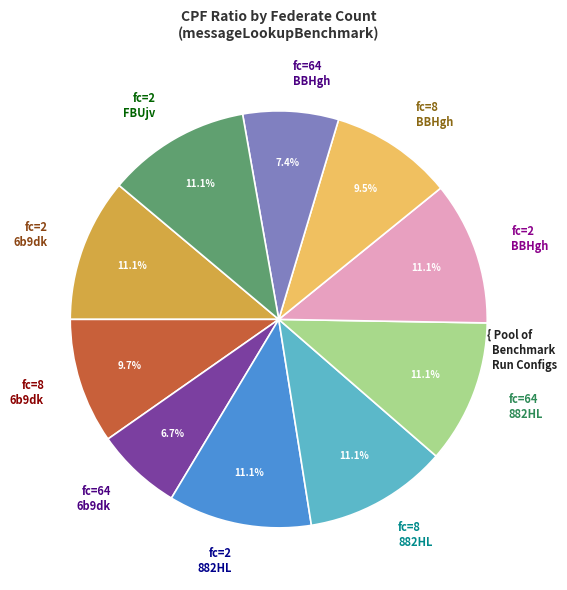

What percentage do 64 (run BBHgh) and 8 (run BBHgh) together represent?

16.9%